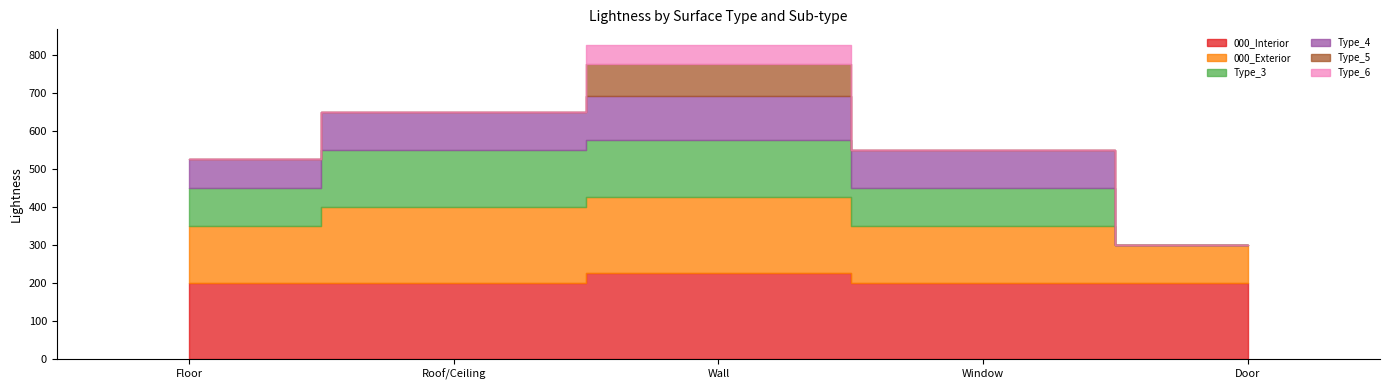

Between Window and Door, which series saw the biggest shift?

Type_3